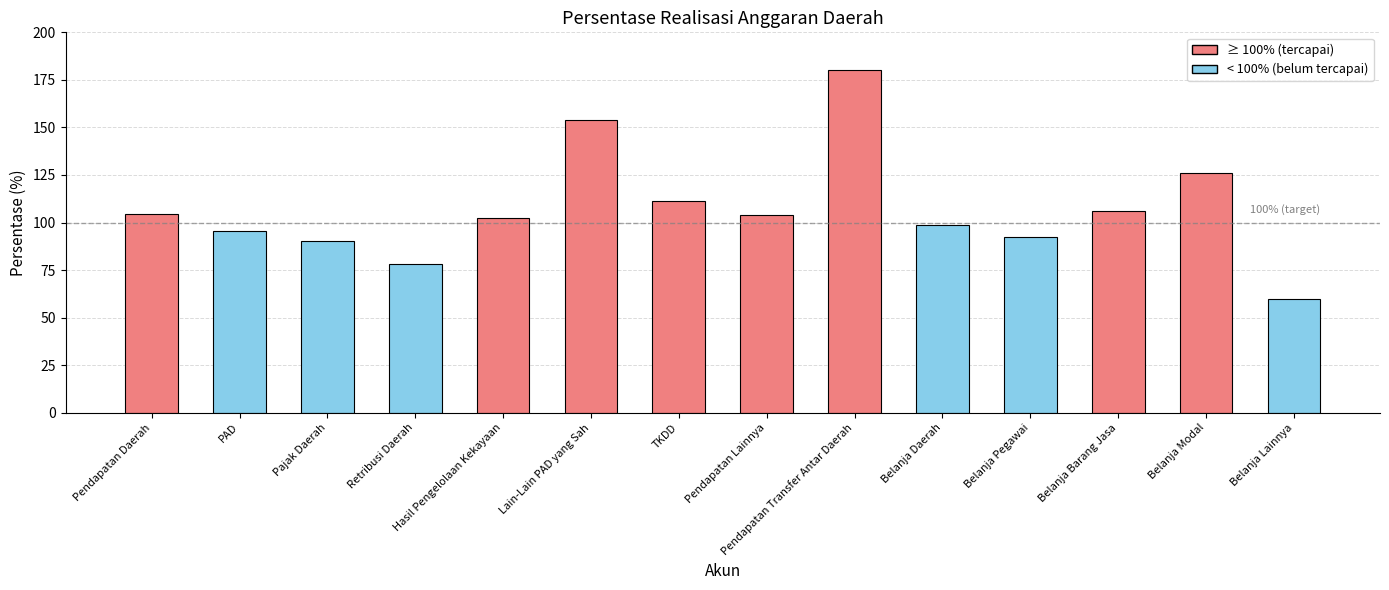

What is the average value?

107.3